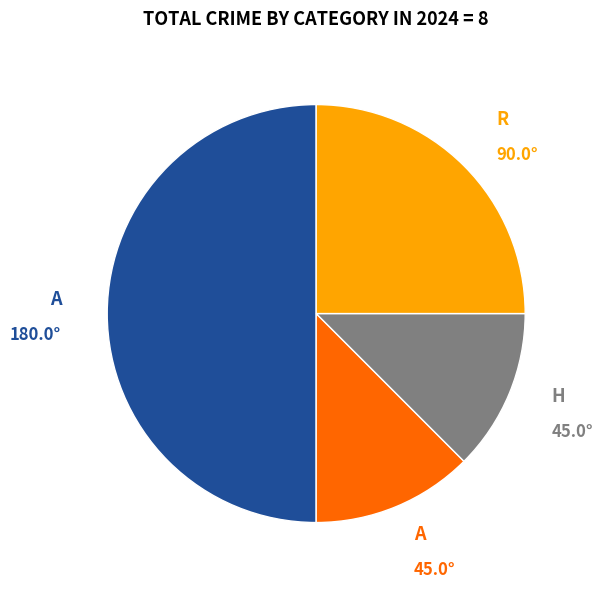

Does any single category account for the majority?

No